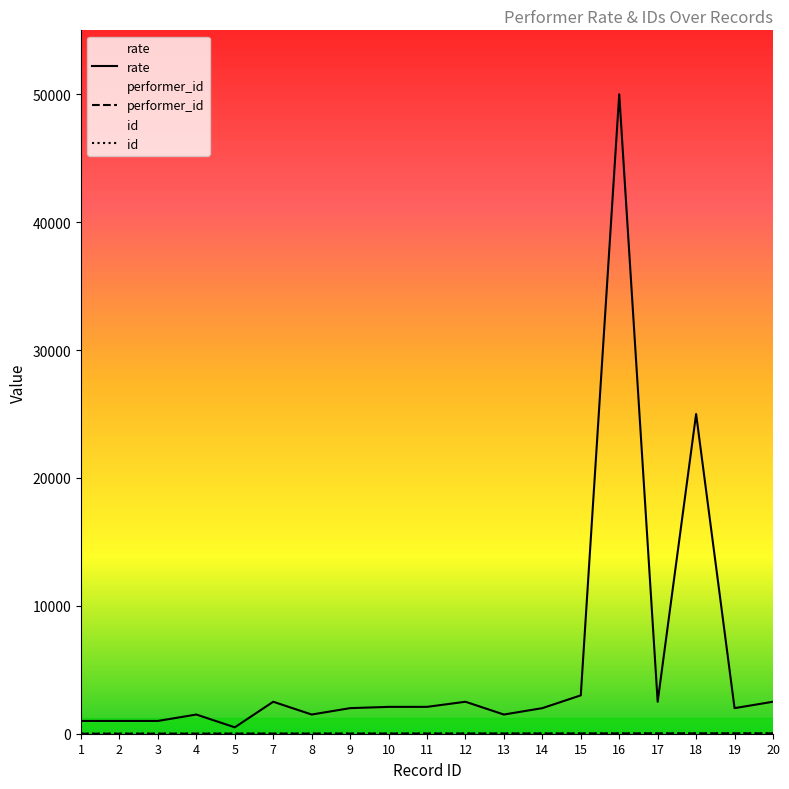

Which series has the largest total across all categories?

rate